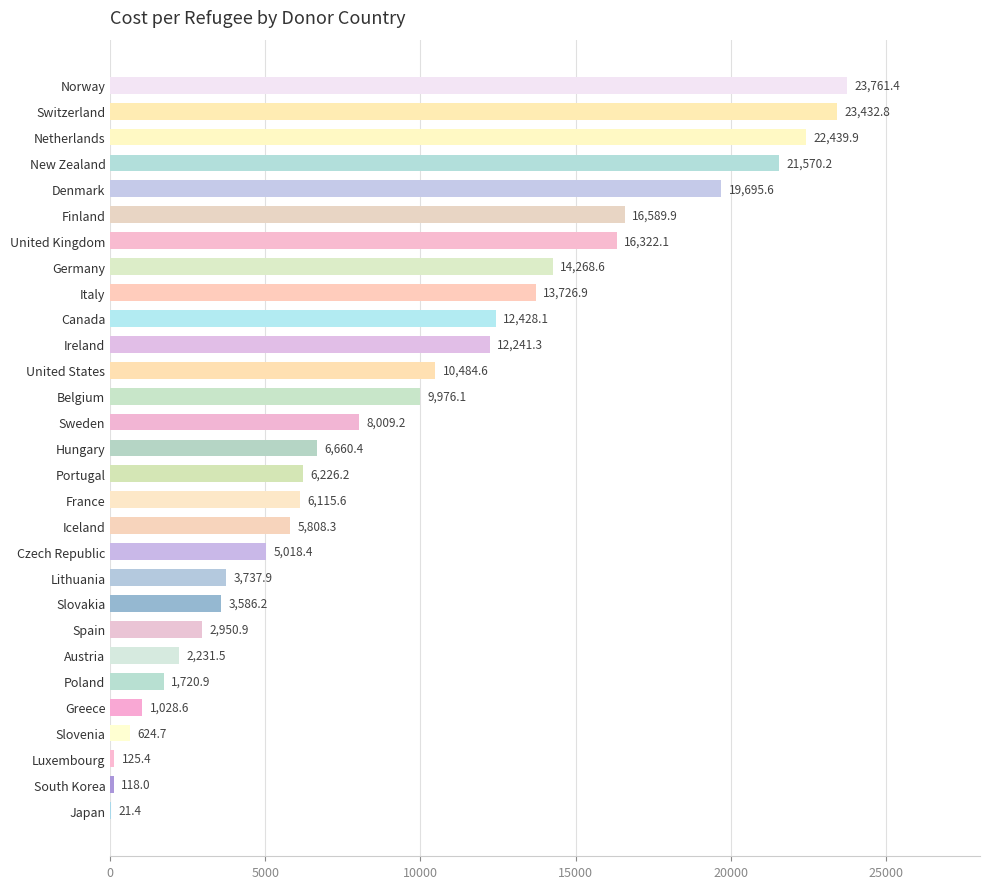

Which category has the highest value across all series?

Norway